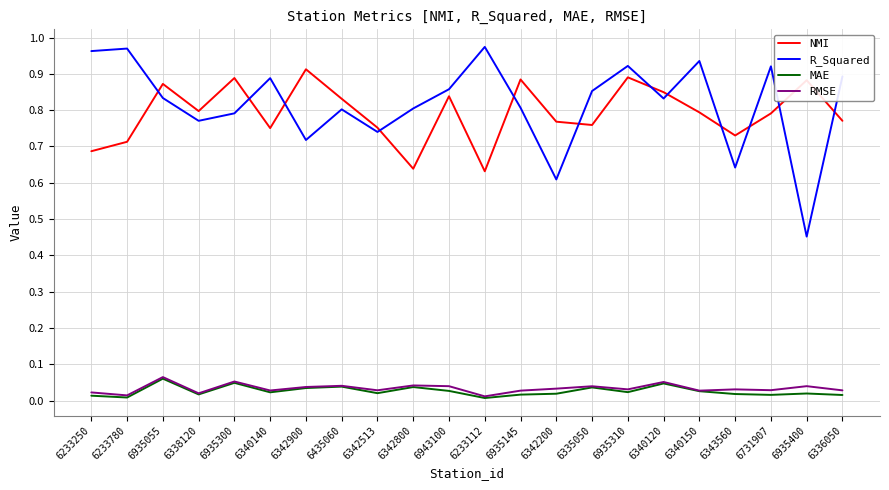

Where is the first local maximum for MAE?

6935055